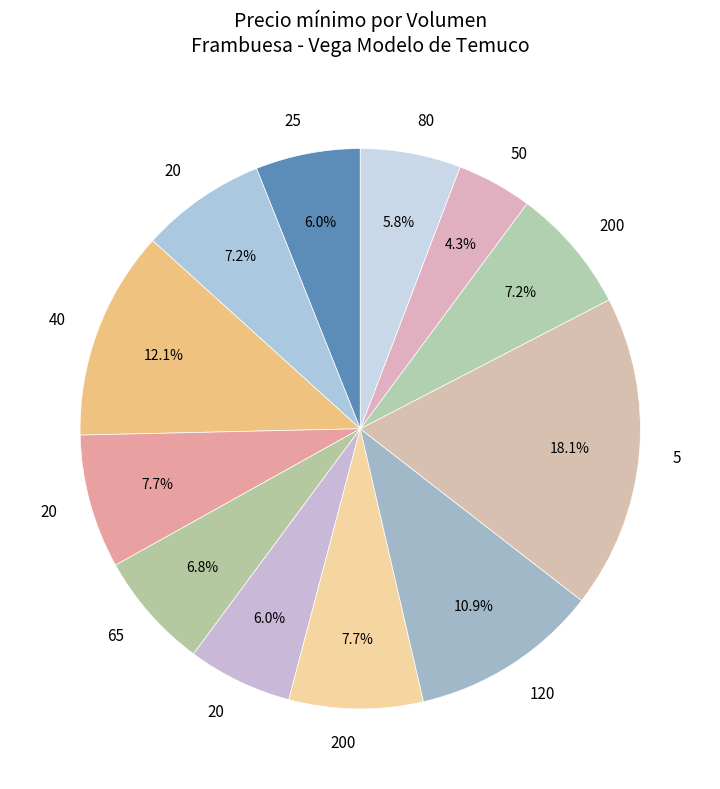

Which category has the smallest portion of the pie?

50